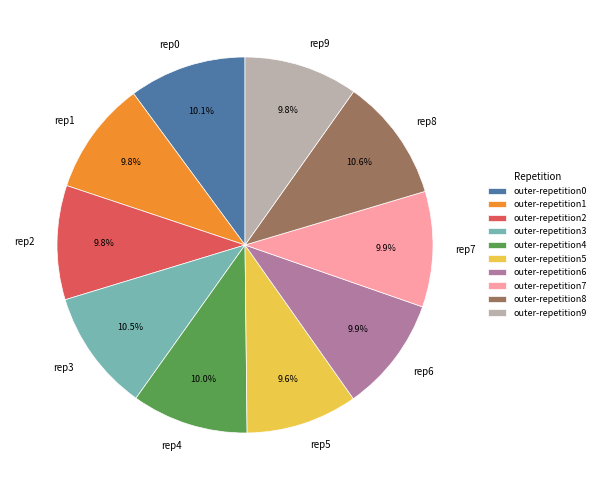

Does rep0 represent more than half of the total?

No